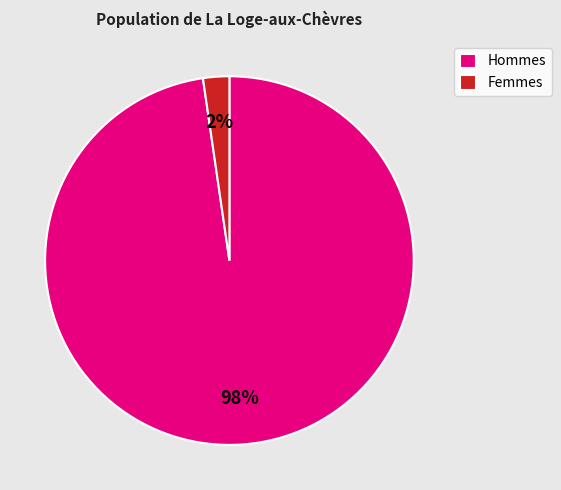

Count the number of slices in the pie.

2